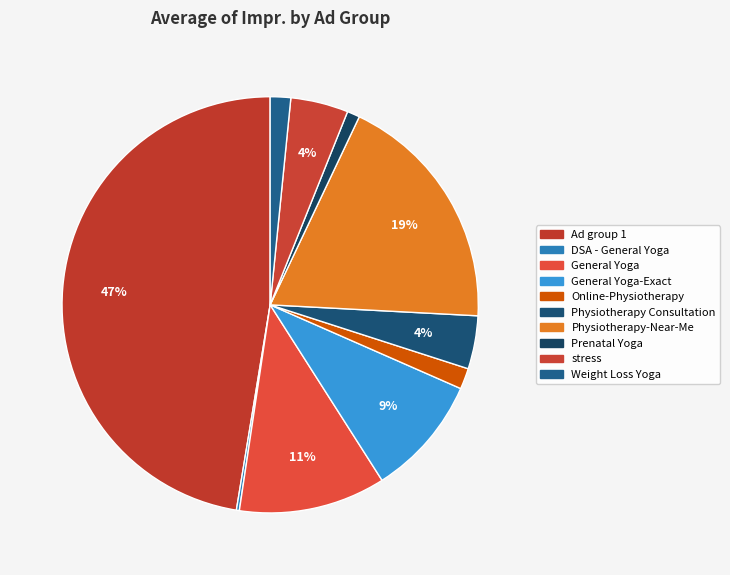

How many segments does this pie chart have?

10